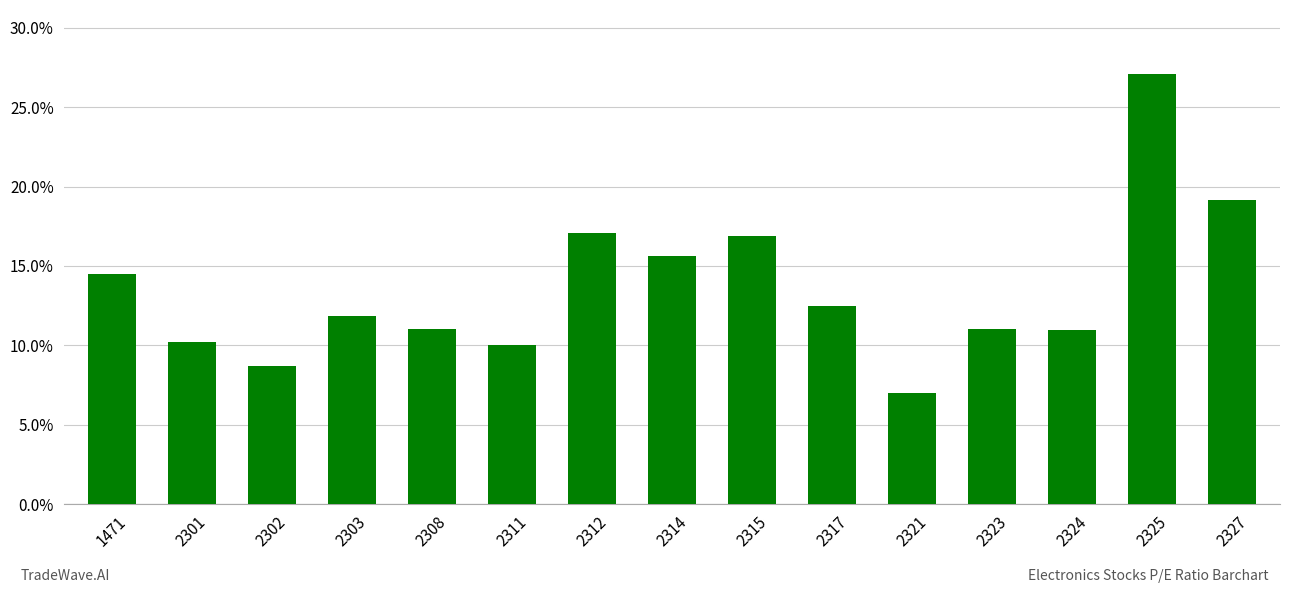

Is it true that the value at 2301 is 17.1?

False